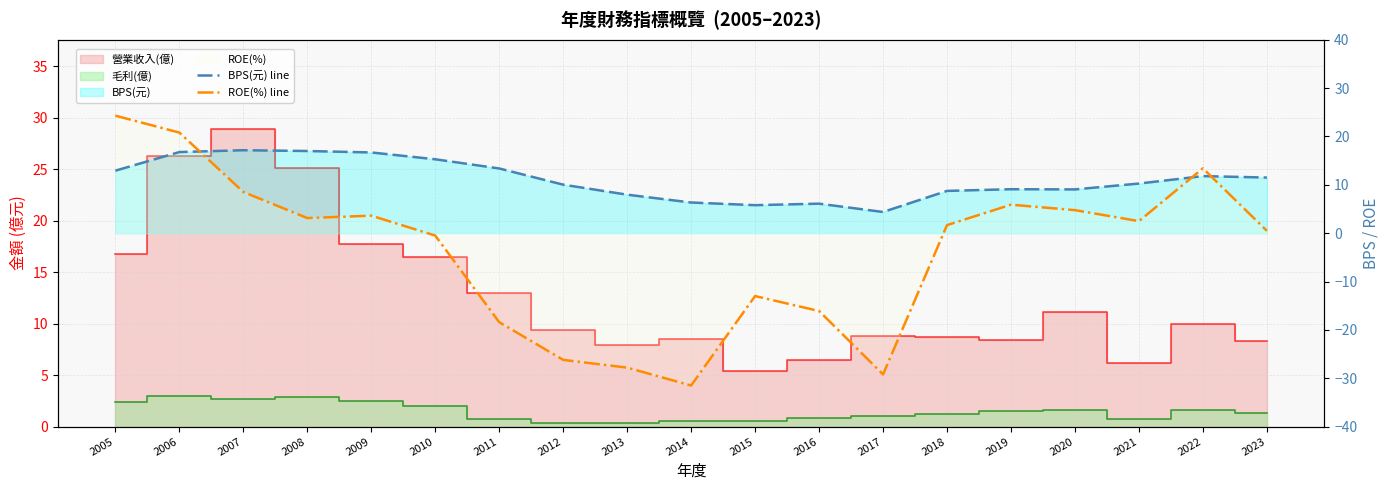

At which category is the sum across all series the highest?

2006